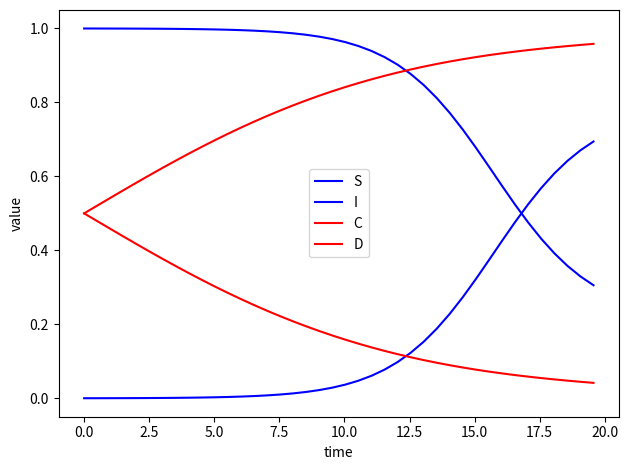

How many lines are shown in the chart?

4